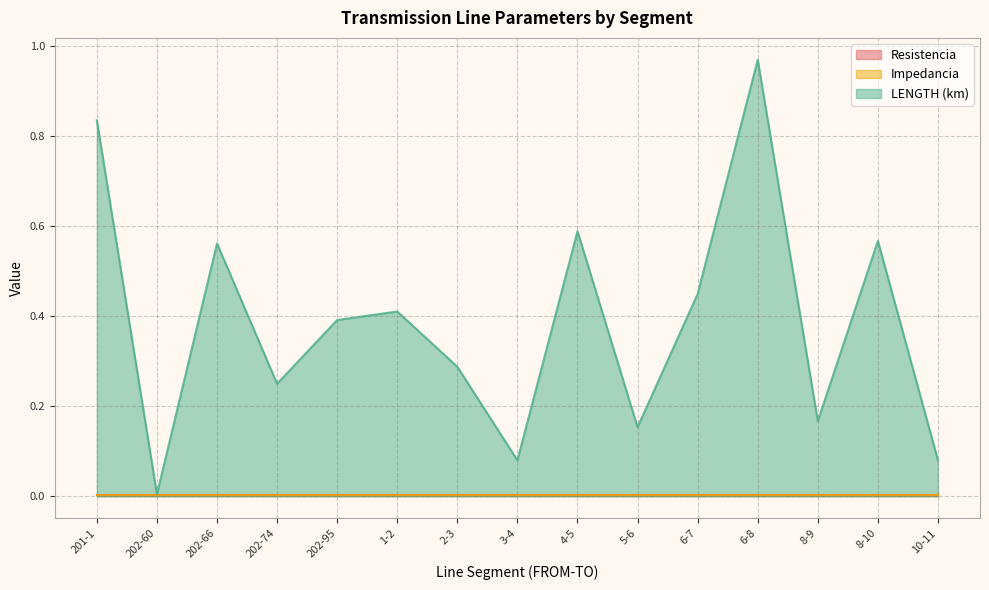

At which category does the chart reach its peak across all series?

6-8